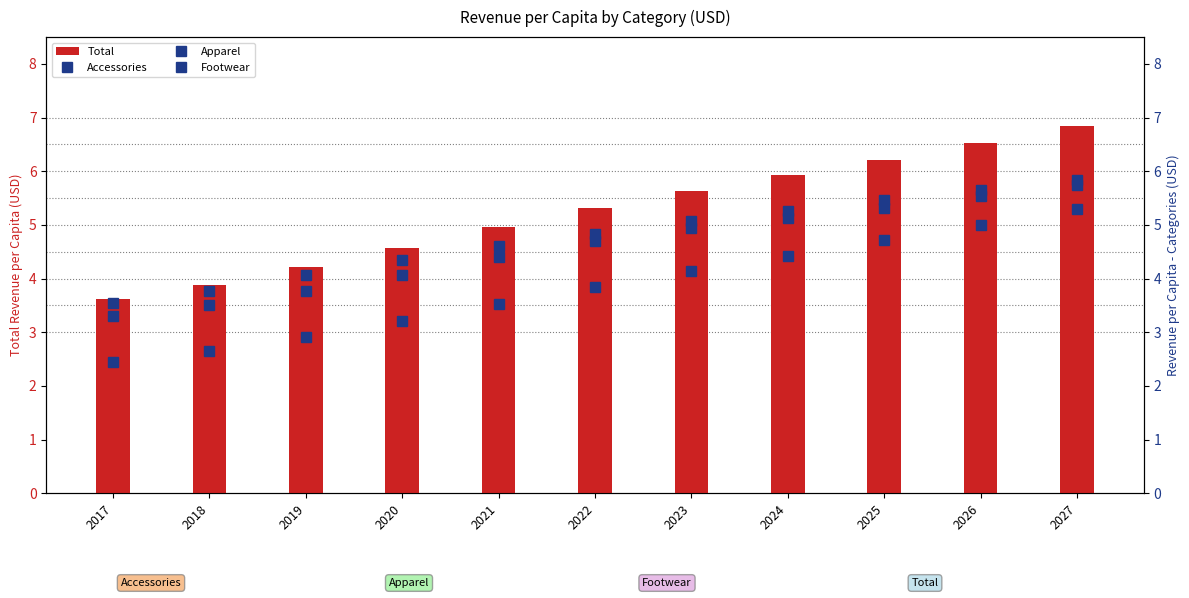

Rank the series at 2024 from highest to lowest value.

Total, Apparel, Footwear, Accessories